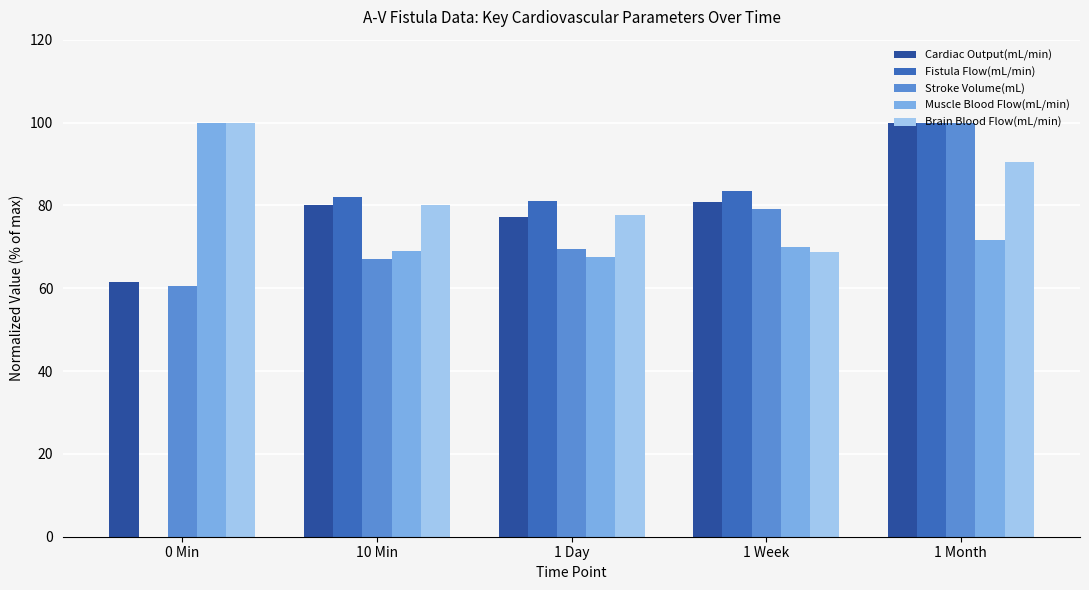

What is the sum of the Cardiac Output(mL/min) values at 10 Min and 1 Day?

157.5